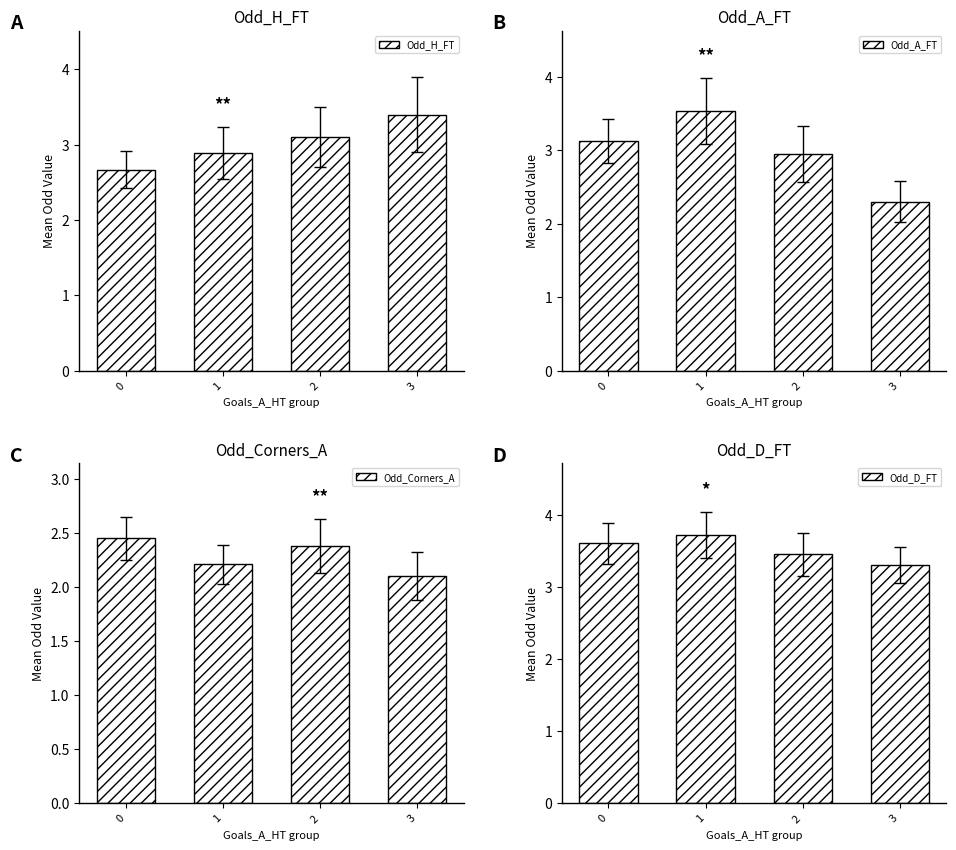

What is the smallest value displayed?

2.1